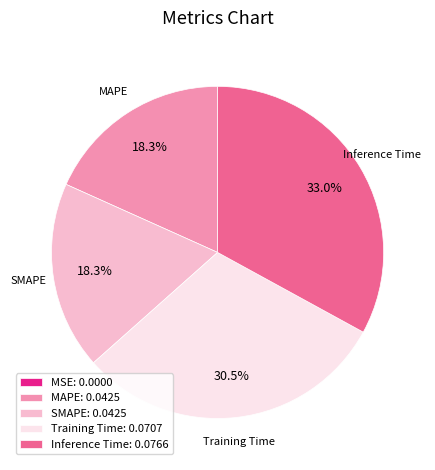

What percentage is NOT represented by Inference Time: 0.0766?

67.0%